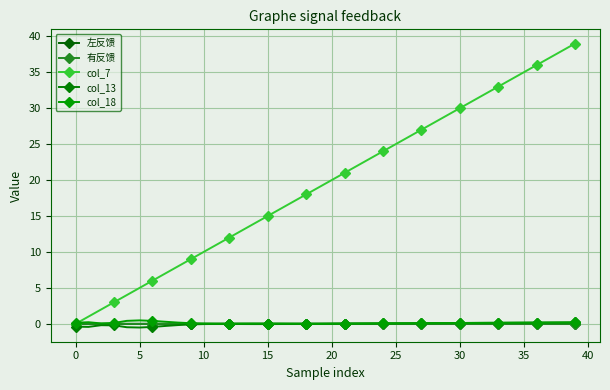

How many categories are shown in the chart?

40